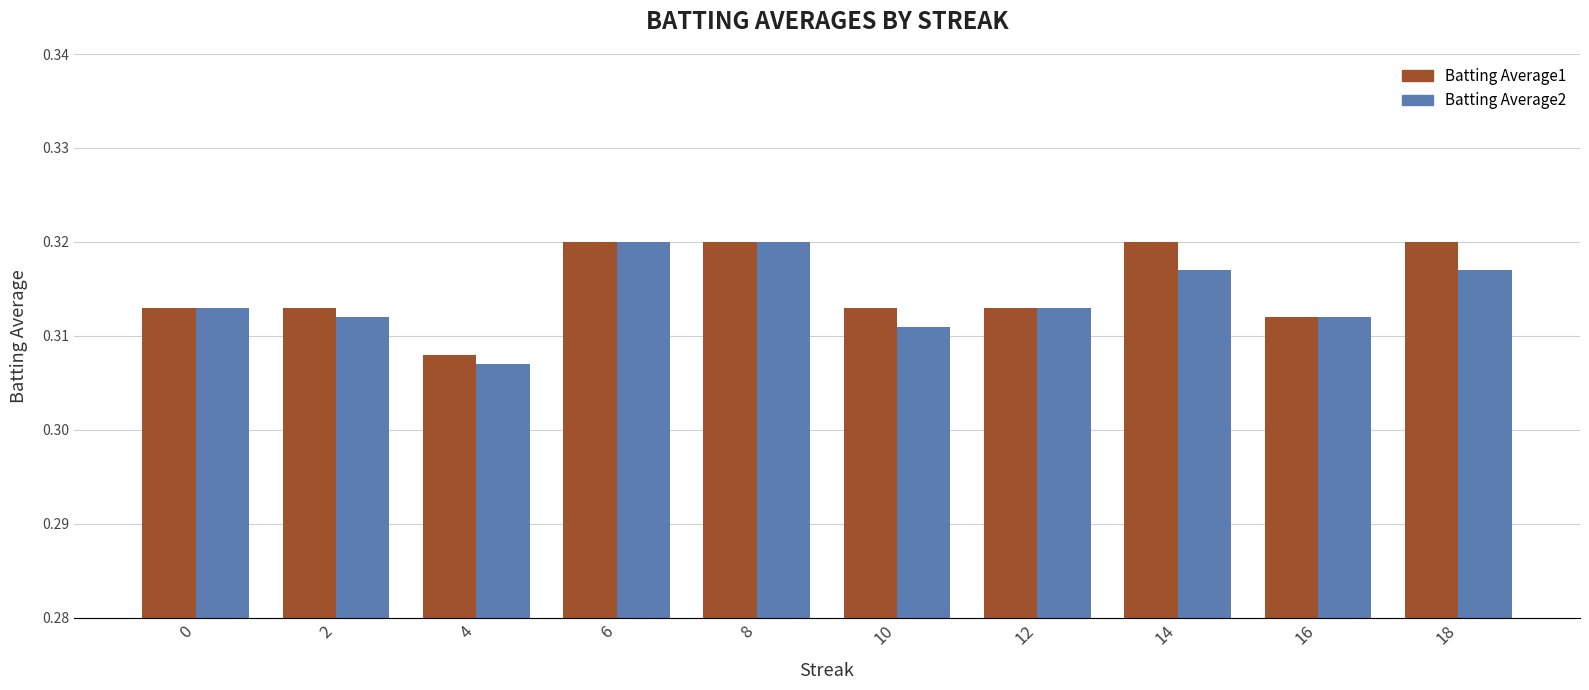

Between 2 and 6, which series saw the biggest shift?

Batting Average2